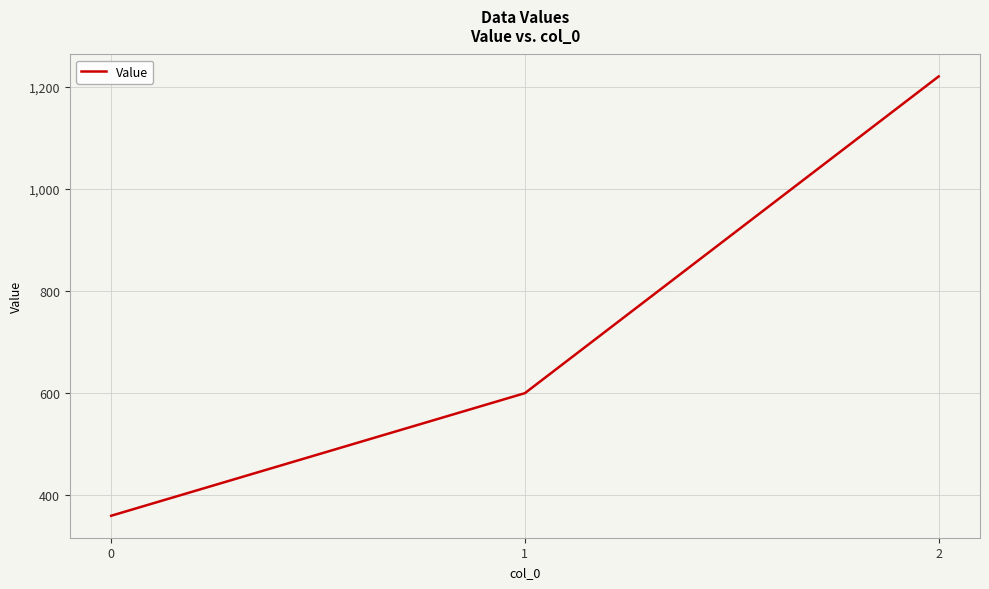

Approximately how many times larger is the value at 1 compared to 0?

1.7